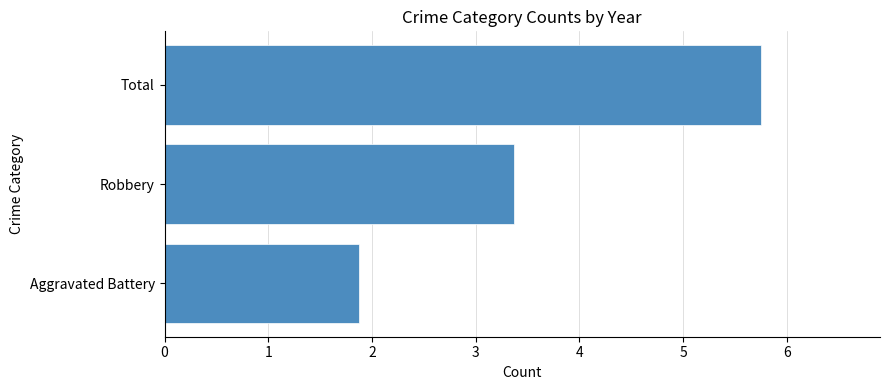

List the labels in order of value, smallest first.

Aggravated Battery, Robbery, Total